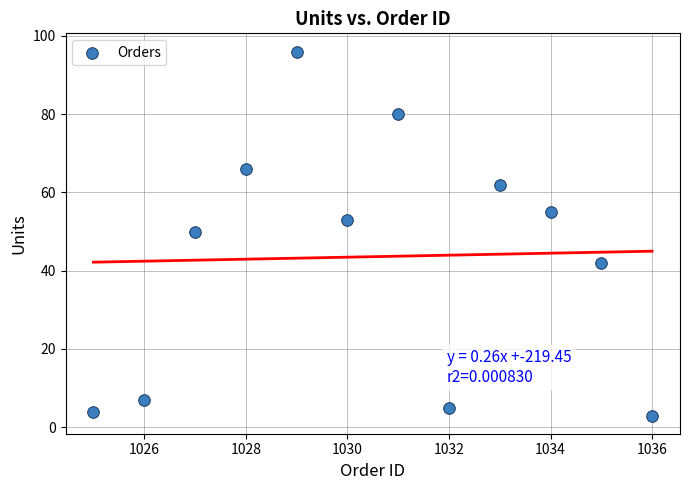

What is the average X value?

1030